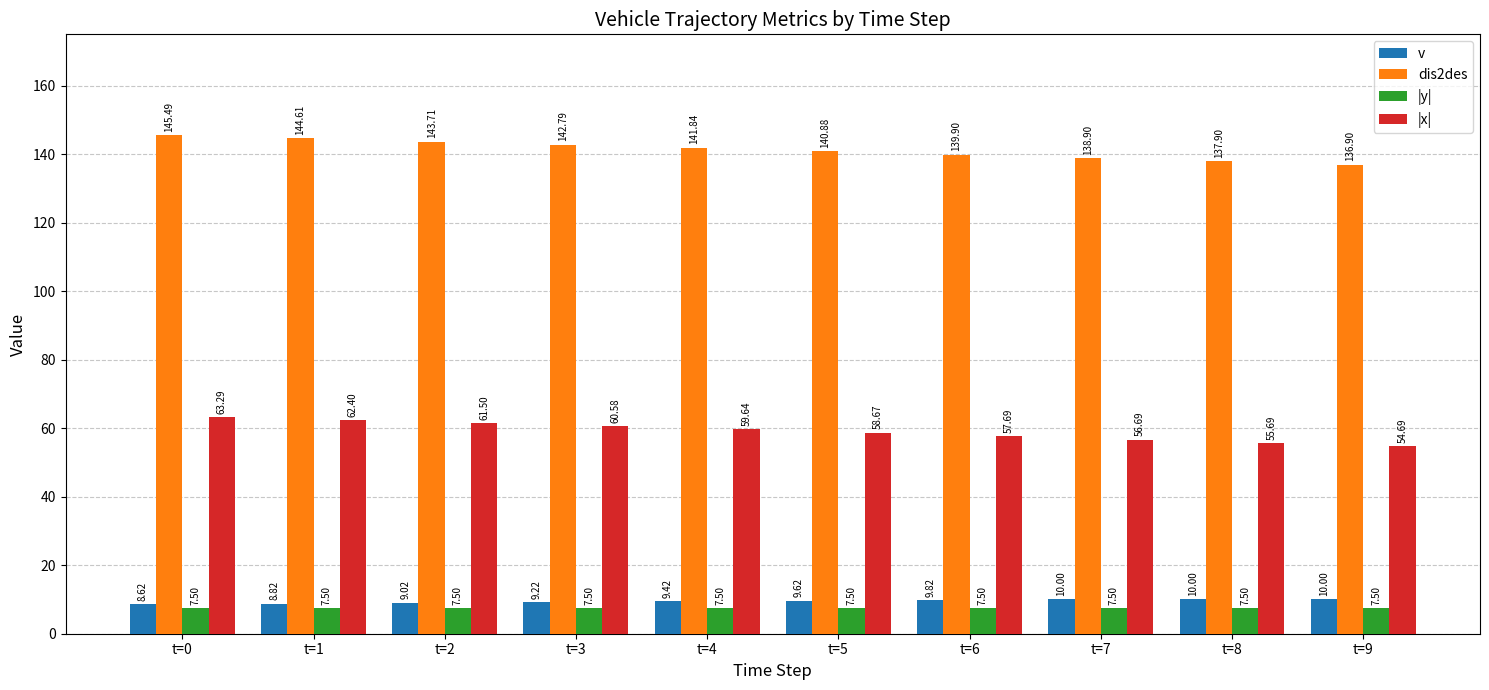

Reading left to right, transcribe all the data shown in this chart.

v: t=0=8.6	t=1=8.8	t=2=9.0	t=3=9.2	t=4=9.4	t=5=9.6	t=6=9.8	t=7=10.0	t=8=10.0	t=9=10.0
dis2des: t=0=145.5	t=1=144.6	t=2=143.7	t=3=142.8	t=4=141.8	t=5=140.9	t=6=139.9	t=7=138.9	t=8=137.9	t=9=136.9
|y|: t=0=7.5	t=1=7.5	t=2=7.5	t=3=7.5	t=4=7.5	t=5=7.5	t=6=7.5	t=7=7.5	t=8=7.5	t=9=7.5
|x|: t=0=63.3	t=1=62.4	t=2=61.5	t=3=60.6	t=4=59.6	t=5=58.7	t=6=57.7	t=7=56.7	t=8=55.7	t=9=54.7